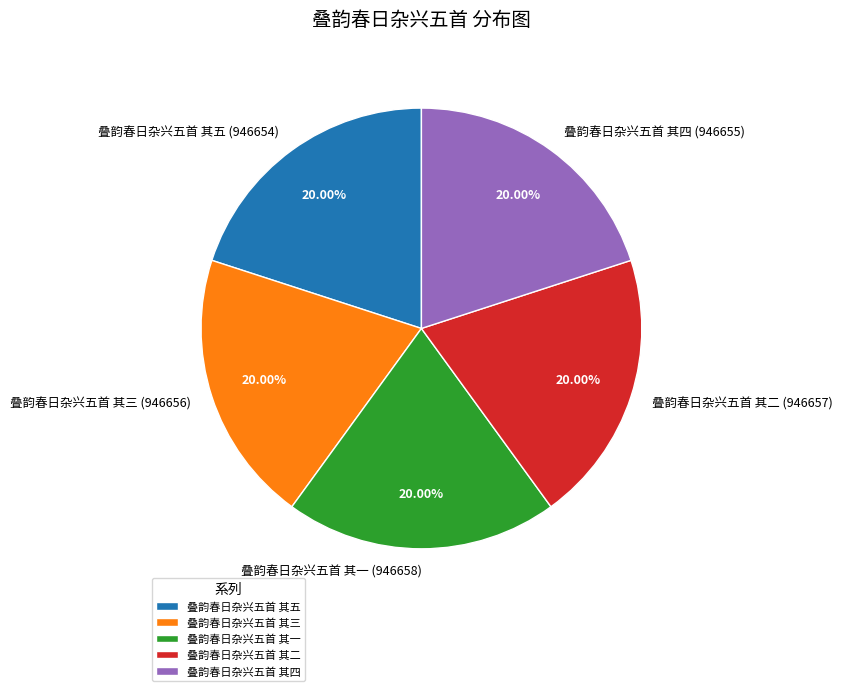

True or false: 叠韵春日杂兴五首 其四 accounts for 20% of the total.

True